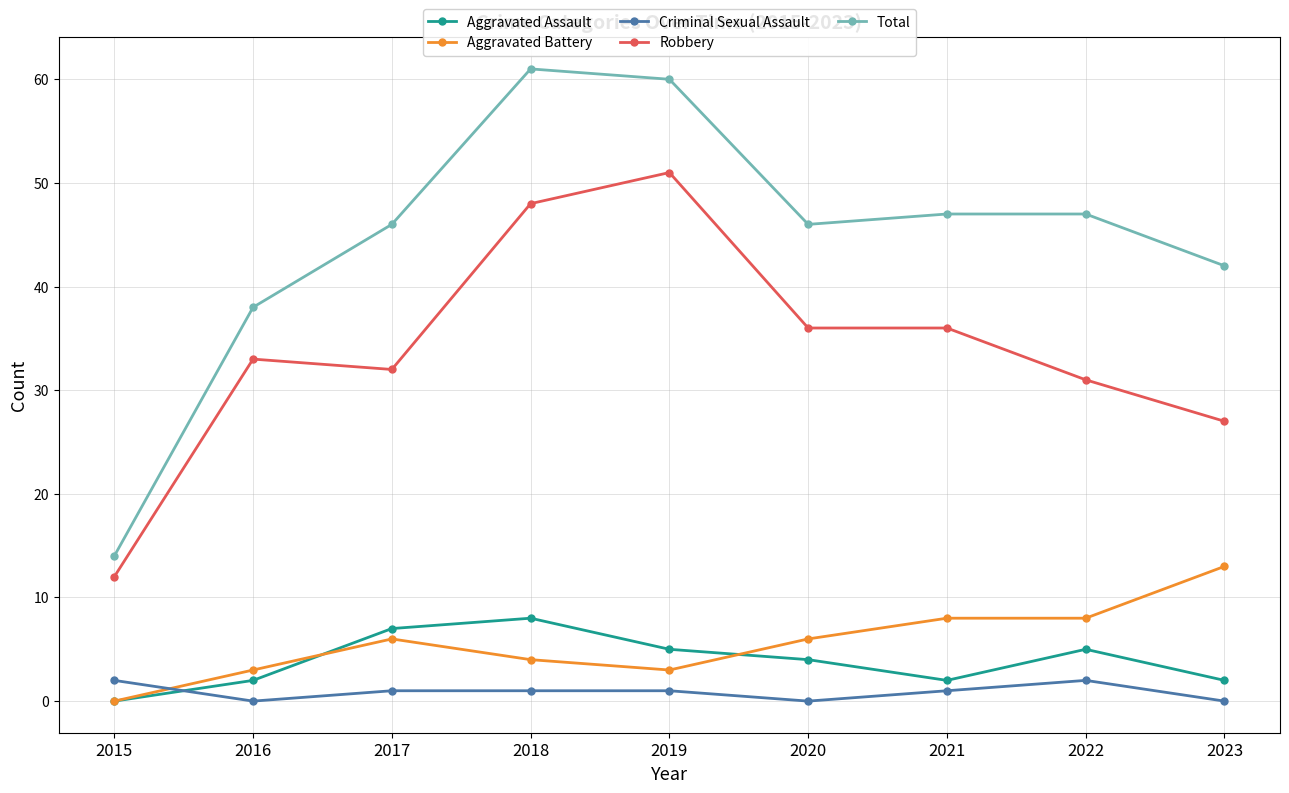

Between 2015 and 2020, which series saw the biggest shift?

Total